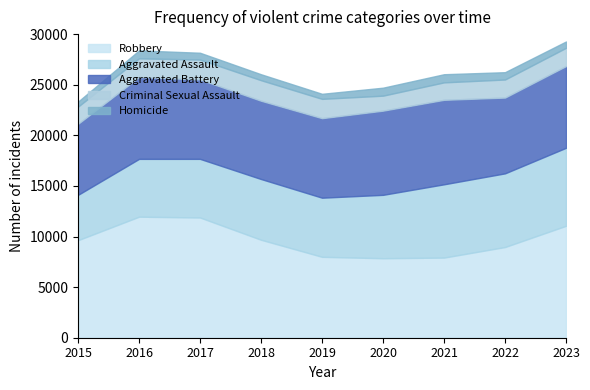

True or false: Aggravated Assault and Aggravated Battery intersect in this chart.

False